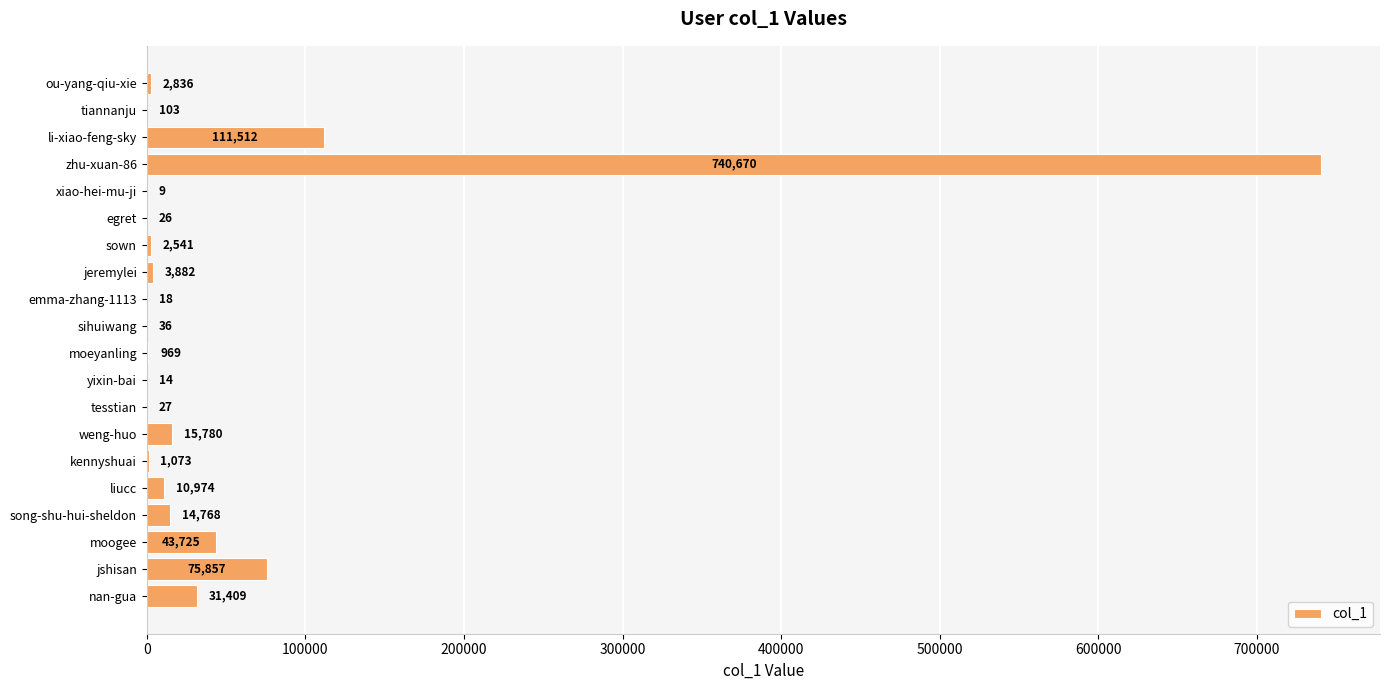

What is the change in value from tiannanju to xiao-hei-mu-ji?

-94